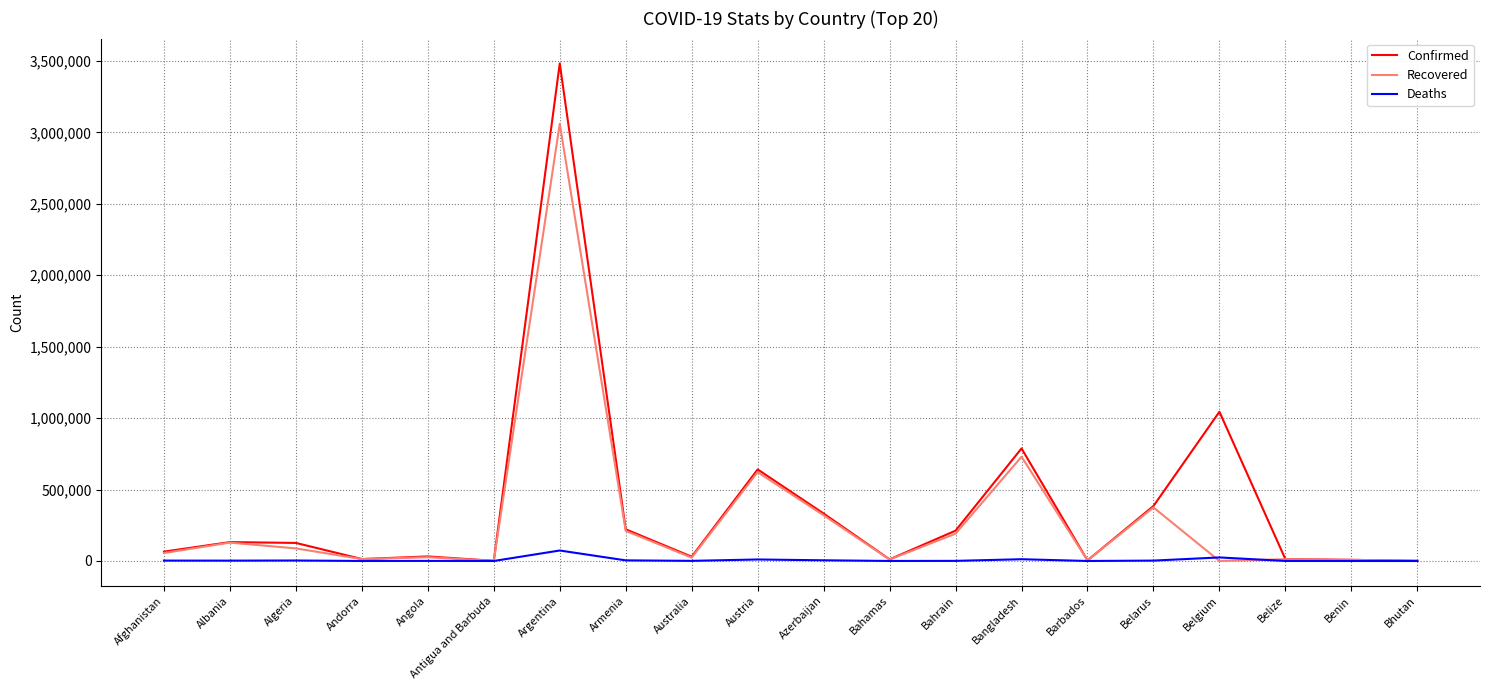

Rank the series by their maximum value, from highest to lowest.

Confirmed, Recovered, Deaths